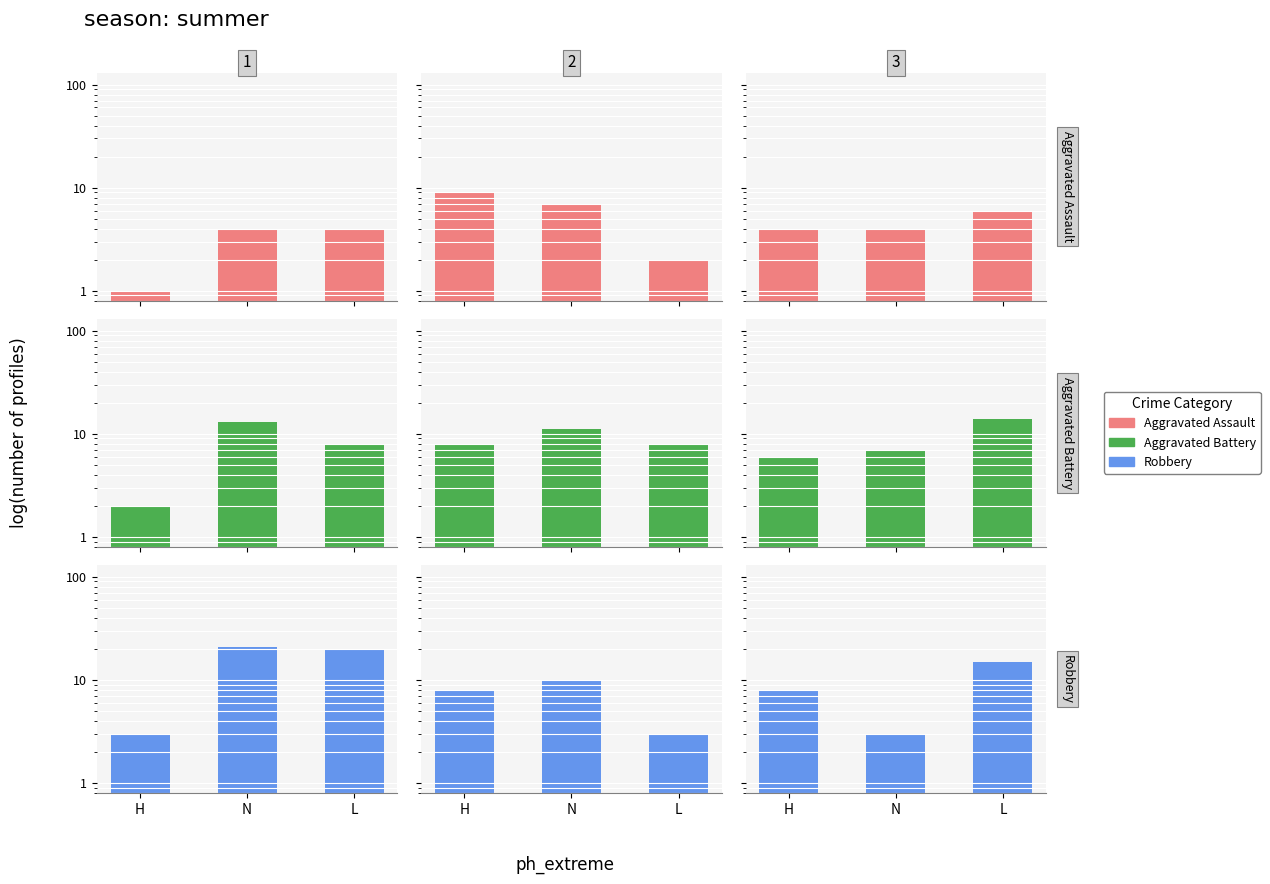

The Aggravated Battery series shows 7 at N. True or false?

True